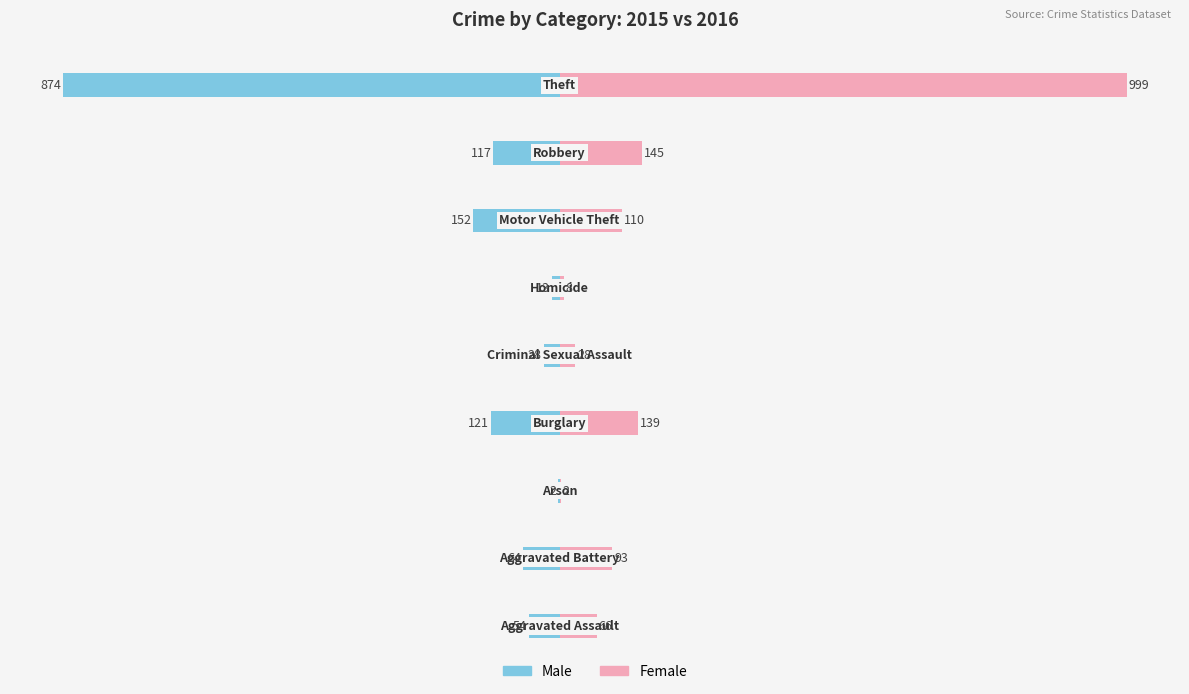

What is the maximum value for Male?

-2